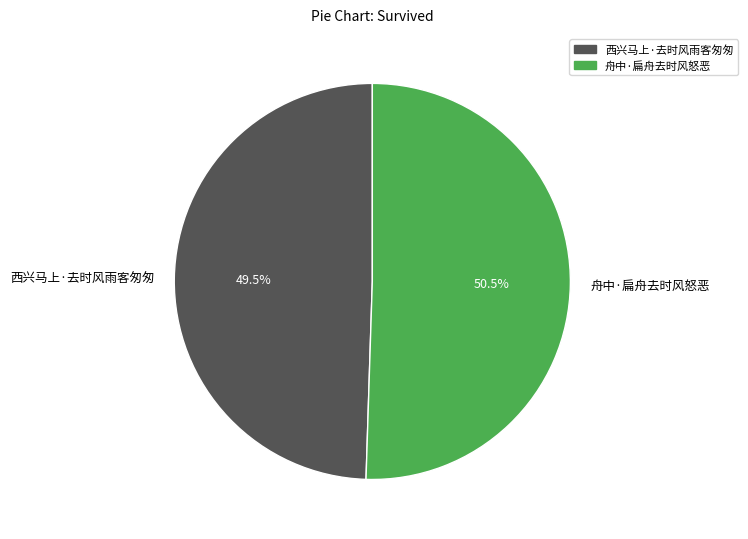

Rank the categories by value from lowest to highest.

西兴马上·去时风雨客匆匆, 舟中·扁舟去时风怒恶